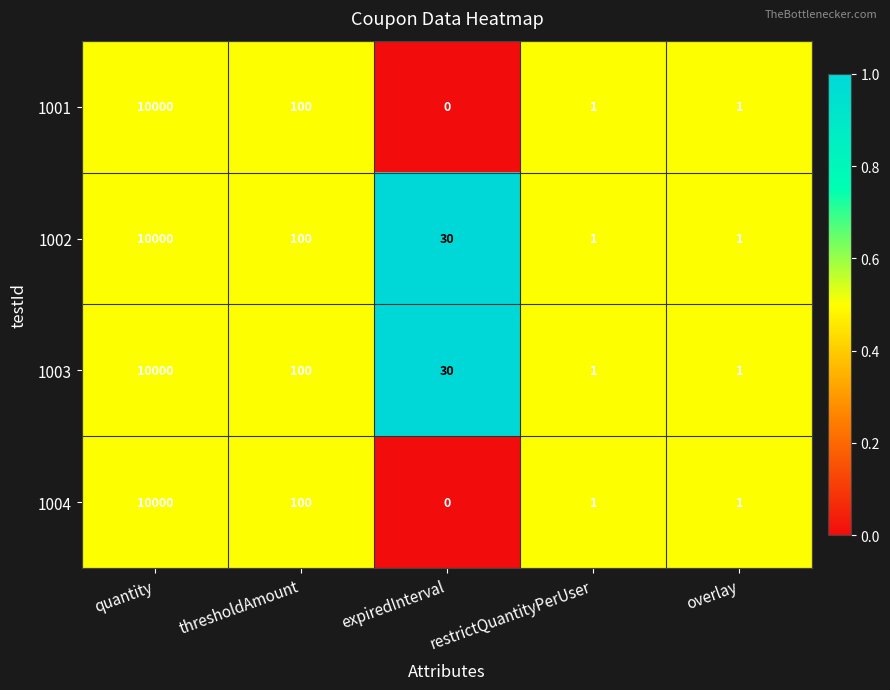

Where is 1001 nearest to the value 5000?

thresholdAmount